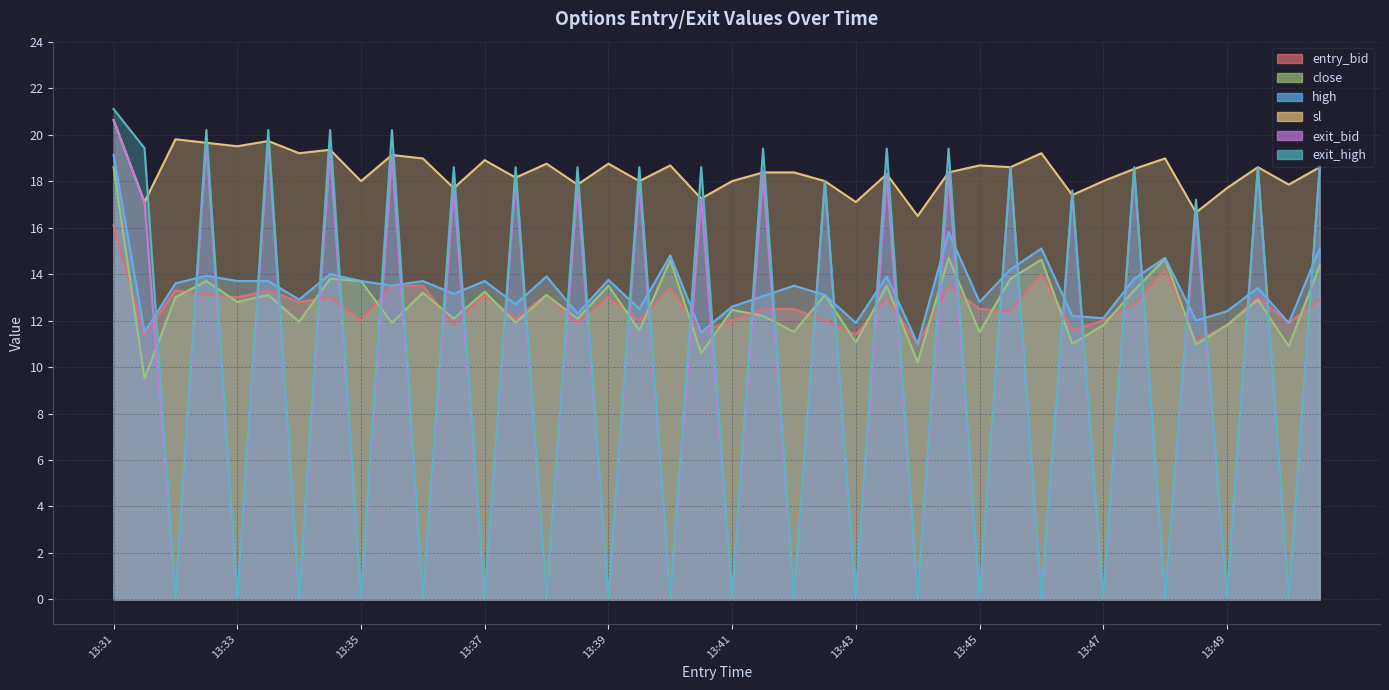

What is the average value of the exit_high series?

10.0